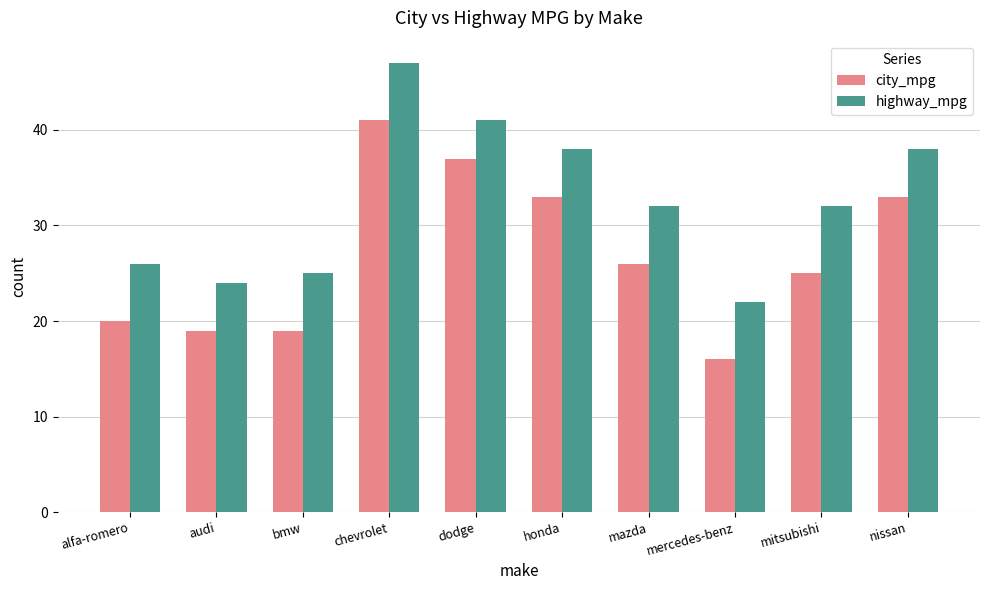

List the series in order of their overall mean, highest first.

highway_mpg, city_mpg